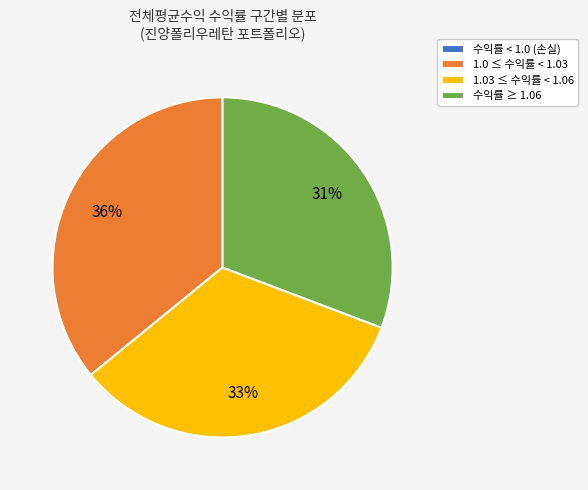

Is it true that 수익률 ≥ 1.06 is 31% of the pie?

True